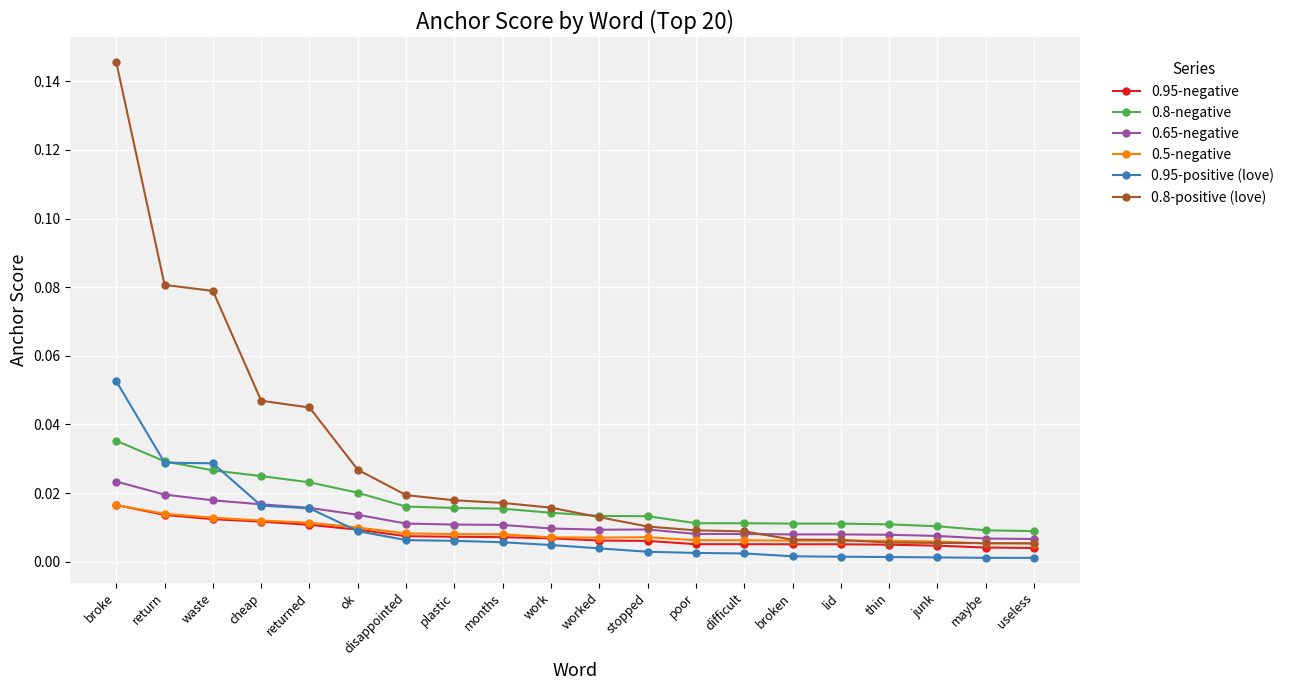

Is it true that 0.95-positive (love) equals 0.0 at lid?

True